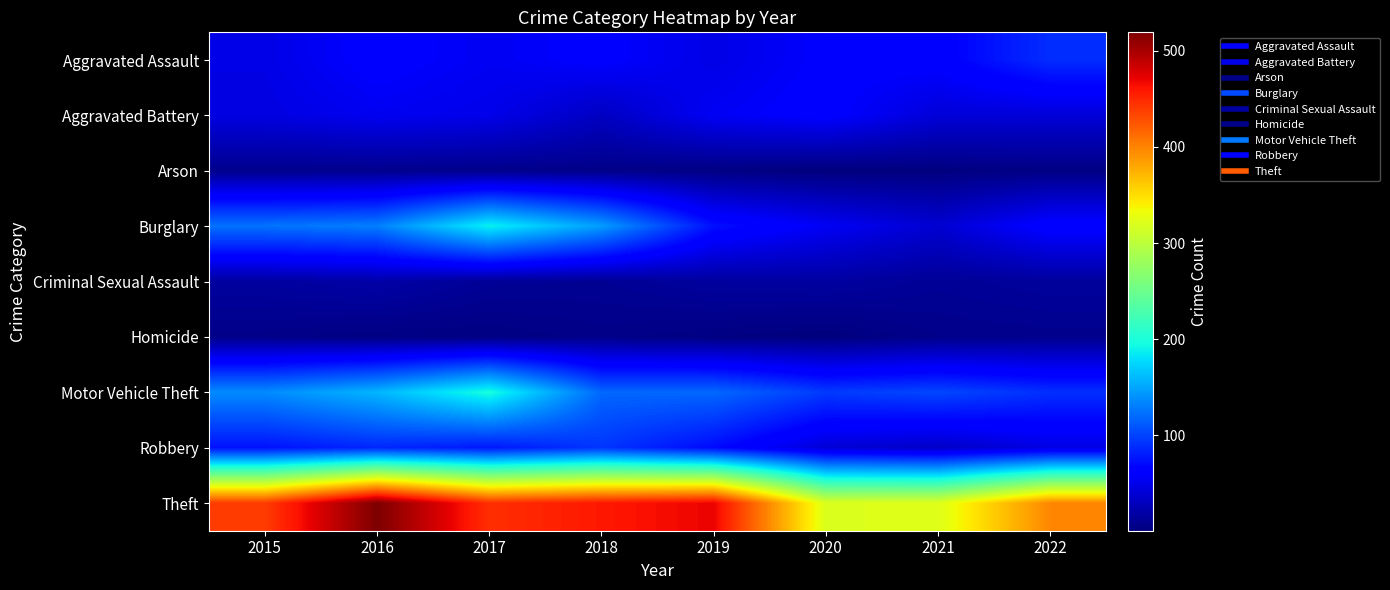

Which category has the highest value across all series?

2016